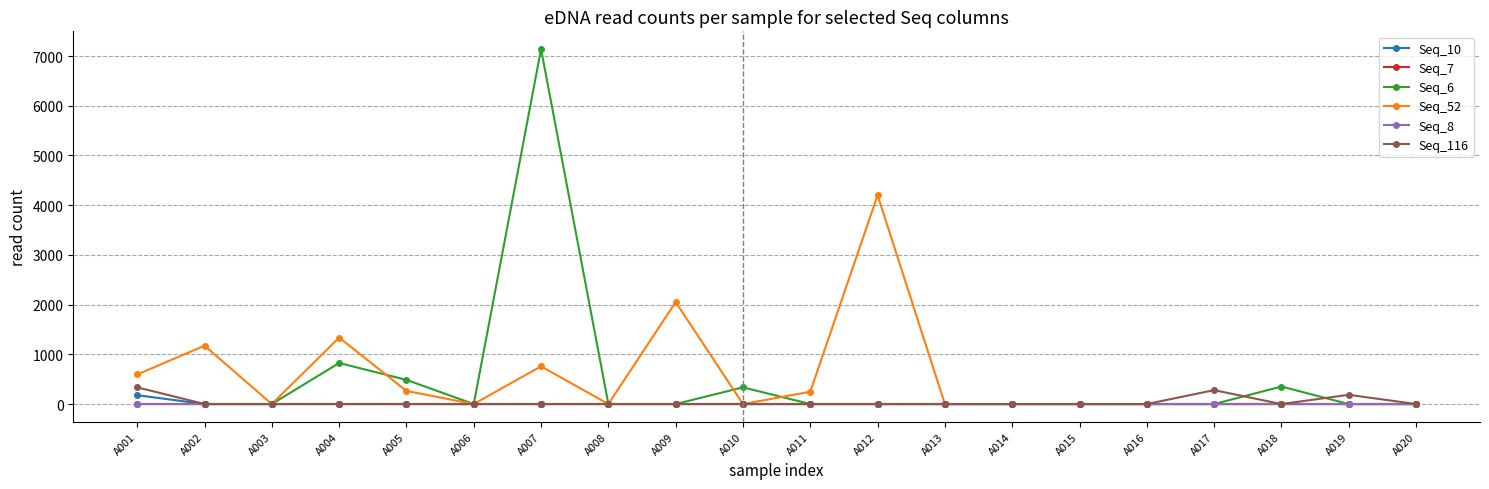

How many categories are shown in the chart?

20